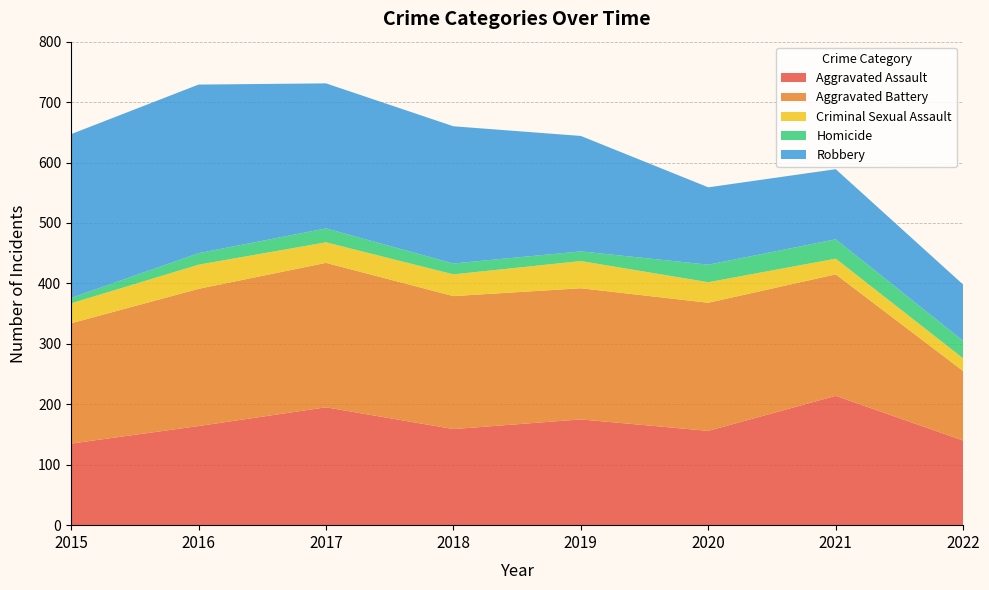

Reading left to right, transcribe all the data shown in this chart.

Aggravated Assault: 2015=135	2016=164	2017=195	2018=159	2019=175	2020=156	2021=214	2022=140
Aggravated Battery: 2015=199	2016=227	2017=239	2018=220	2019=217	2020=212	2021=201	2022=115
Criminal Sexual Assault: 2015=33	2016=40	2017=34	2018=36	2019=45	2020=34	2021=26	2022=21
Homicide: 2015=9	2016=19	2017=23	2018=18	2019=16	2020=29	2021=32	2022=29
Robbery: 2015=271	2016=279	2017=240	2018=227	2019=191	2020=128	2021=116	2022=93